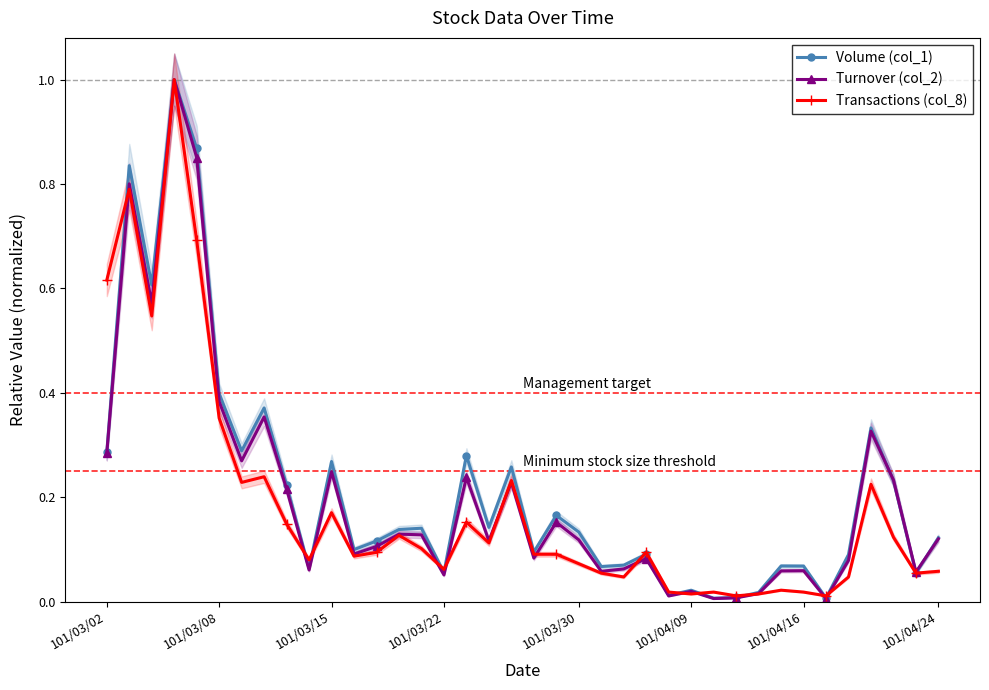

What is the average value of the Transactions (col_8) series?

0.2